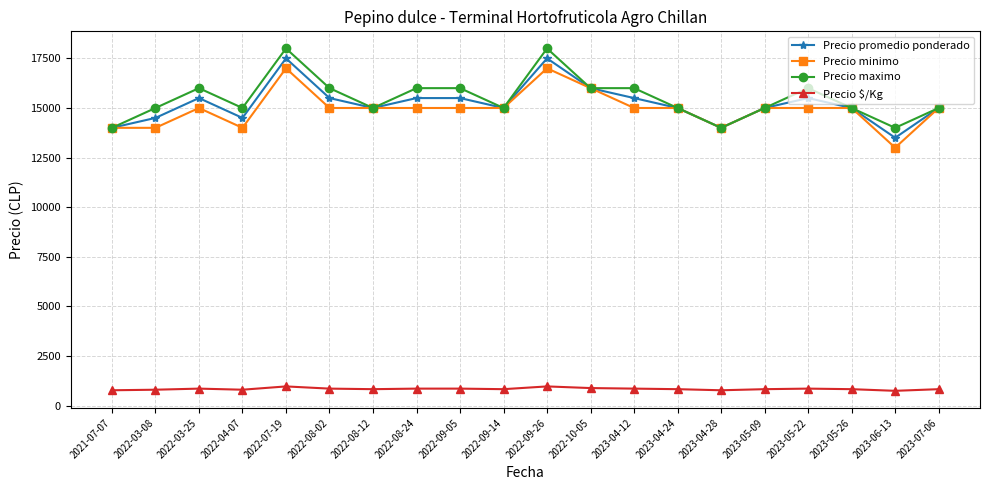

True or false: Precio $/Kg and Precio maximo intersect in this chart.

False